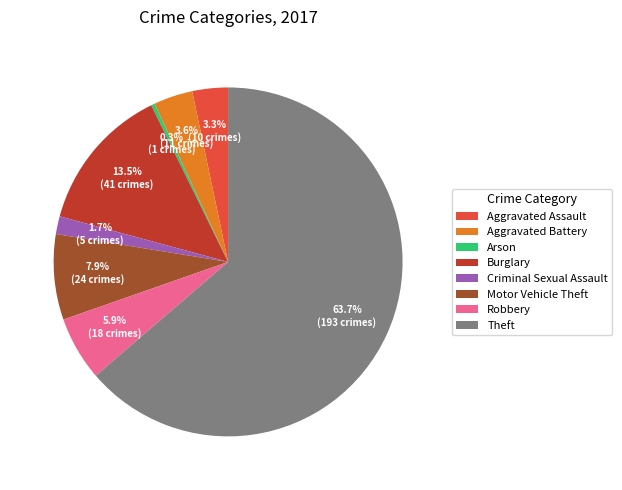

To the nearest percent, what is the combined percentage of Robbery and Criminal Sexual Assault?

8%